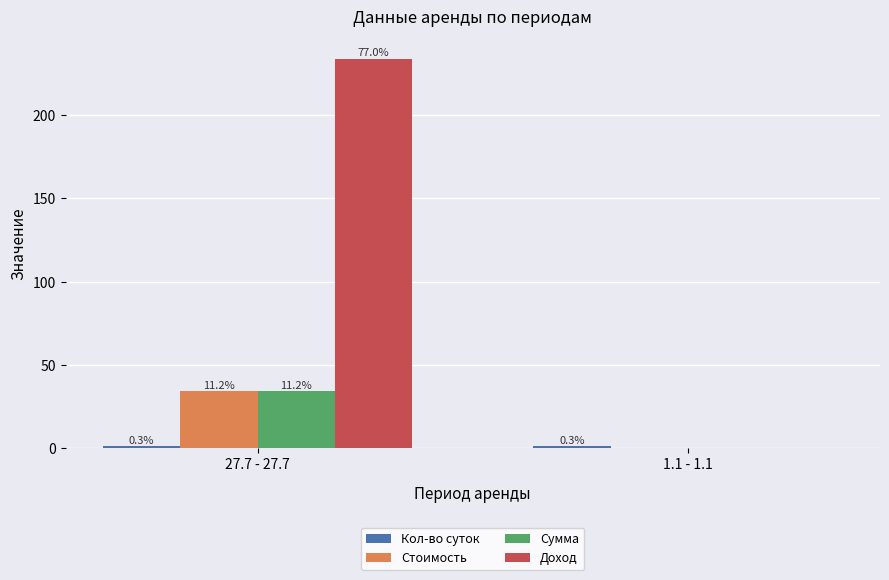

How many groups of bars are there?

2